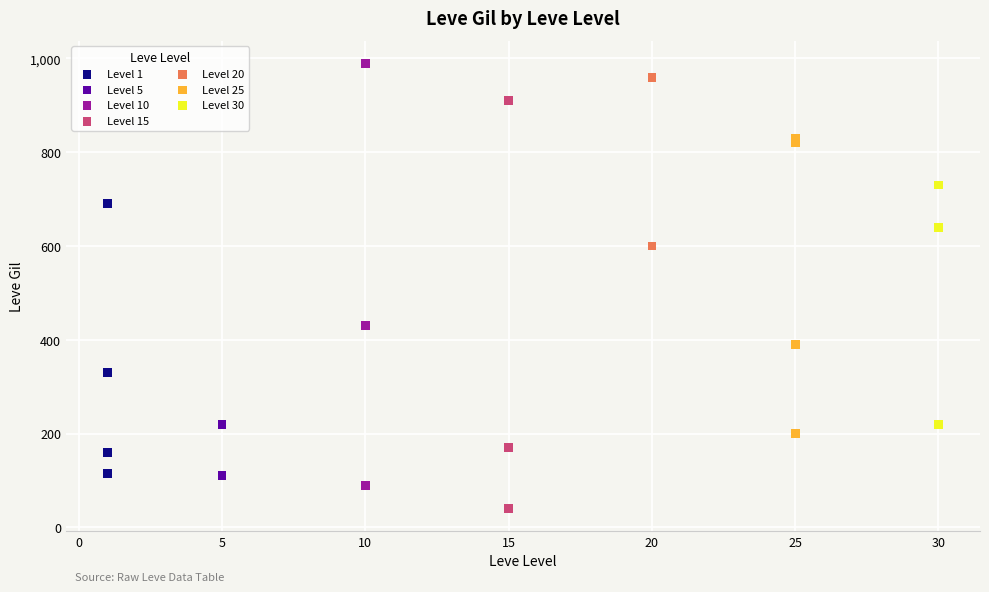

Which series reaches the maximum Y coordinate?

Level 10